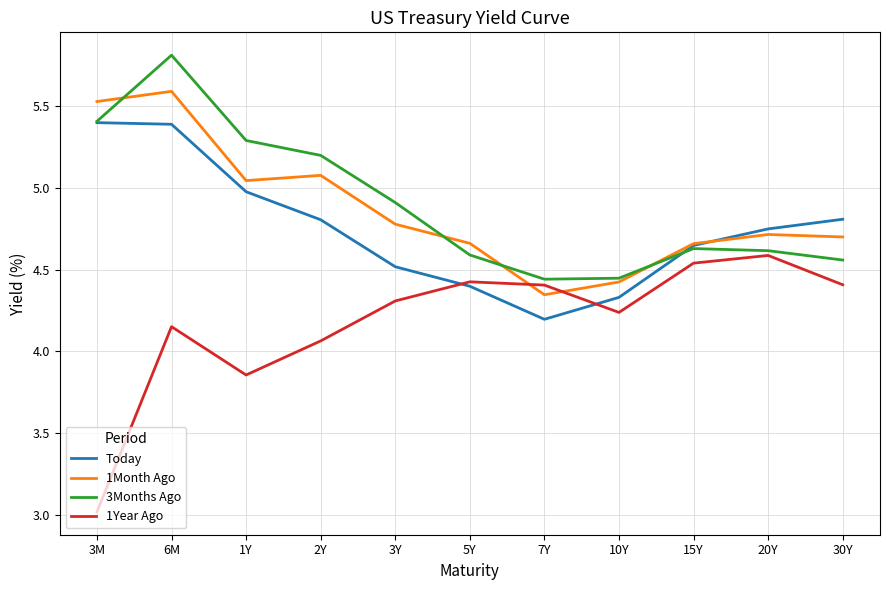

Between 6M and 5Y, which series saw the biggest shift?

3Months Ago